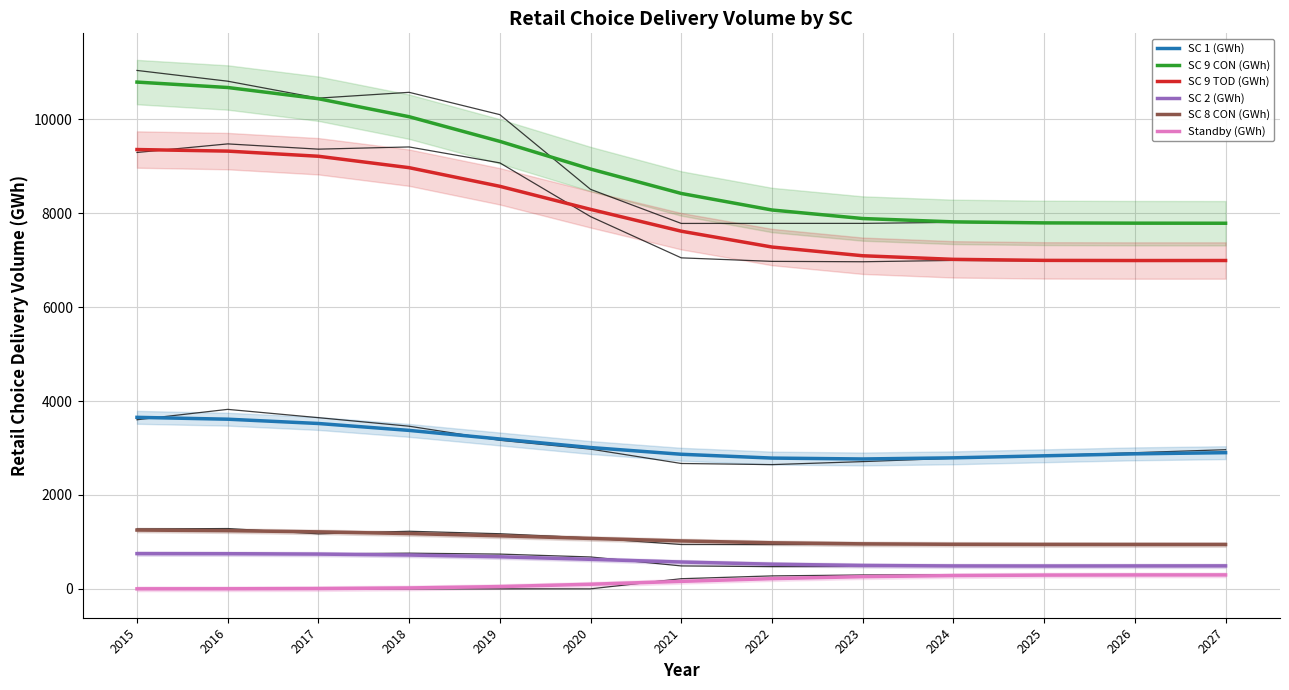

True or false: SC 9 CON (GWh) and SC 1 (GWh) cross at least once.

False